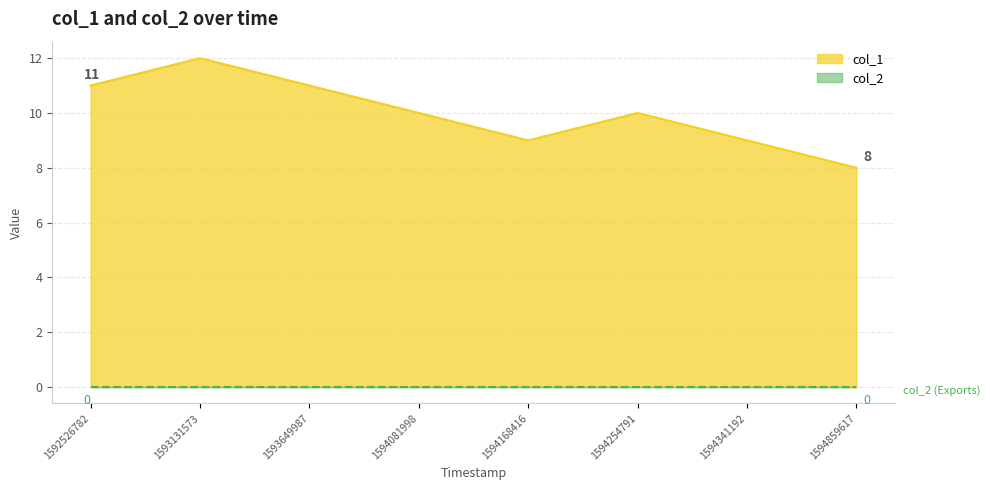

Does the chart display data point markers on the line(s)?

No